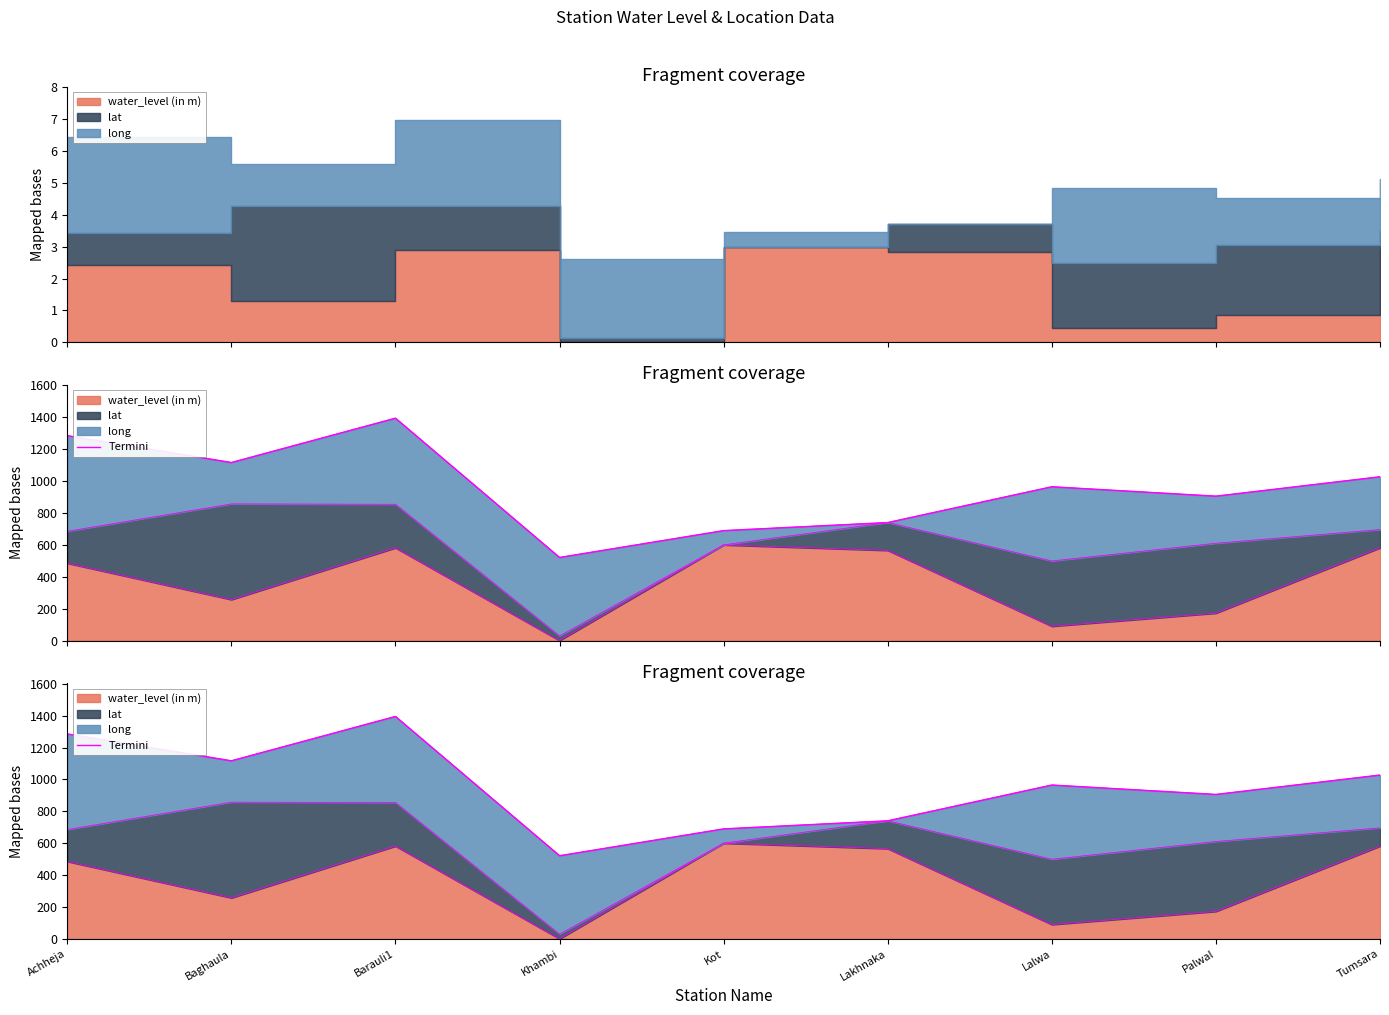

Rank the categories by value from highest to lowest.

Barauli1, Achheja, Baghaula, Tumsara, Lalwa, Palwal, Lakhnaka, Kot, Khambi